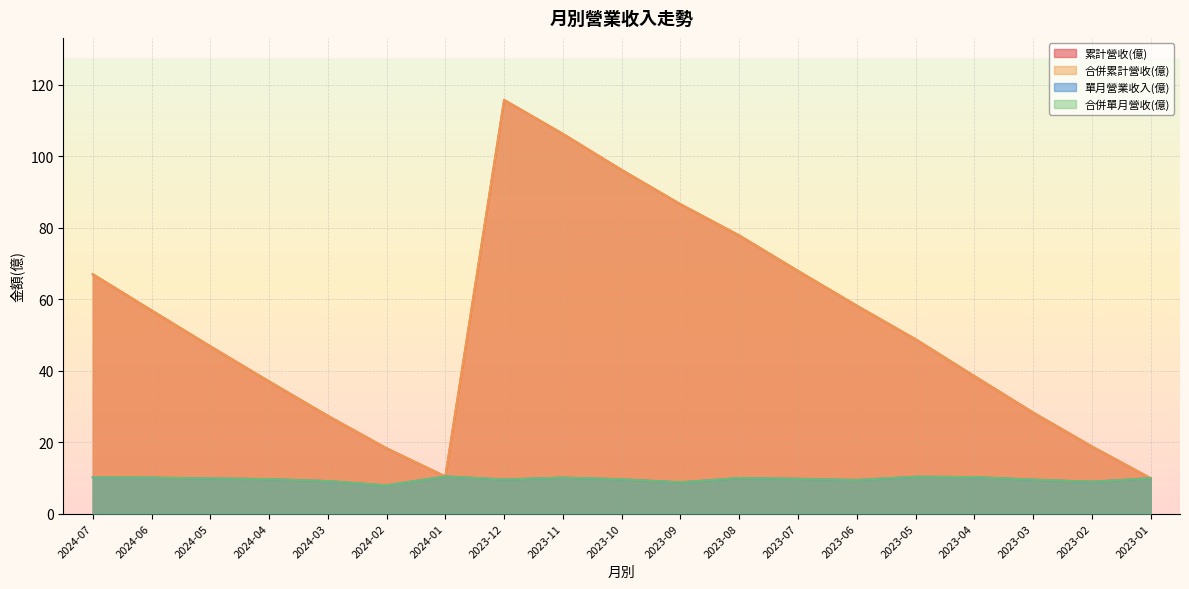

What are all the series names shown in the legend?

累計營收(億), 合併累計營收(億), 單月營業收入(億), 合併單月營收(億)